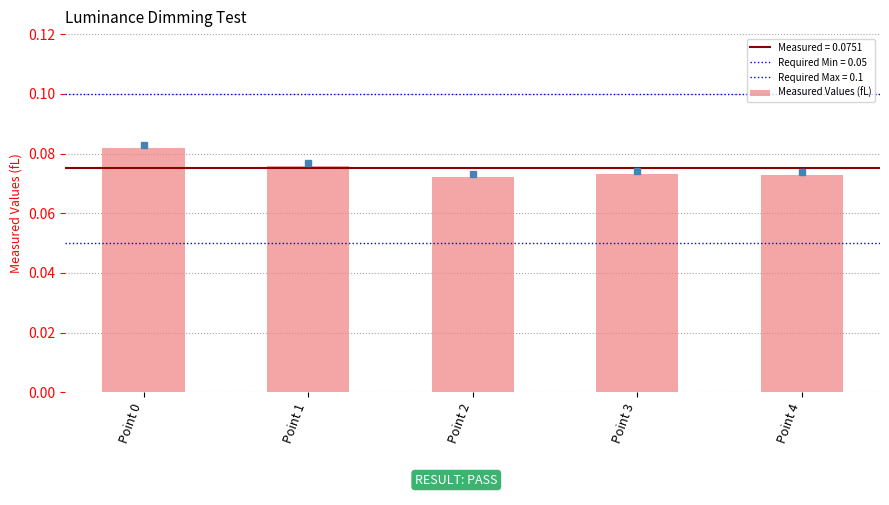

How many bars are there in total?

5